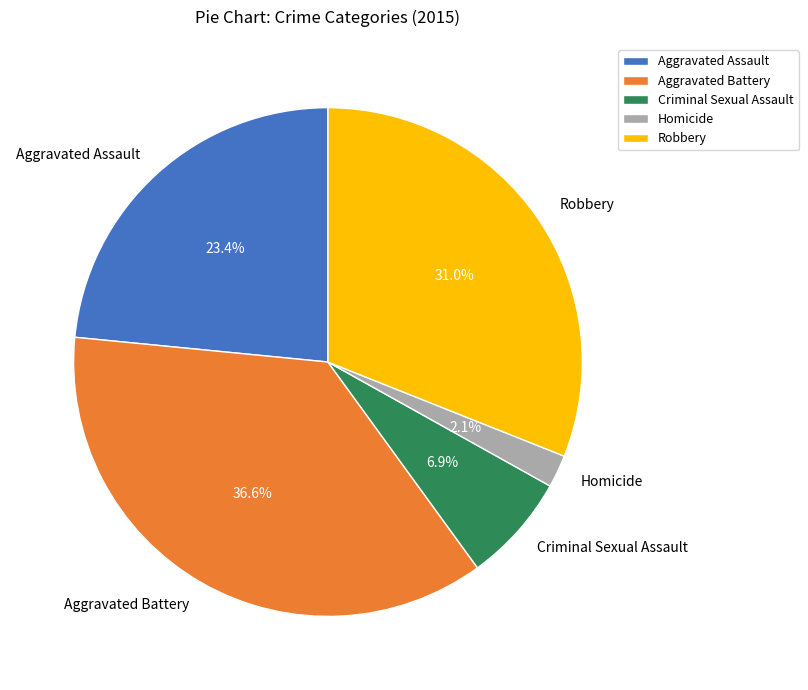

Approximately how many times larger is the value at Aggravated Assault compared to Robbery?

0.8